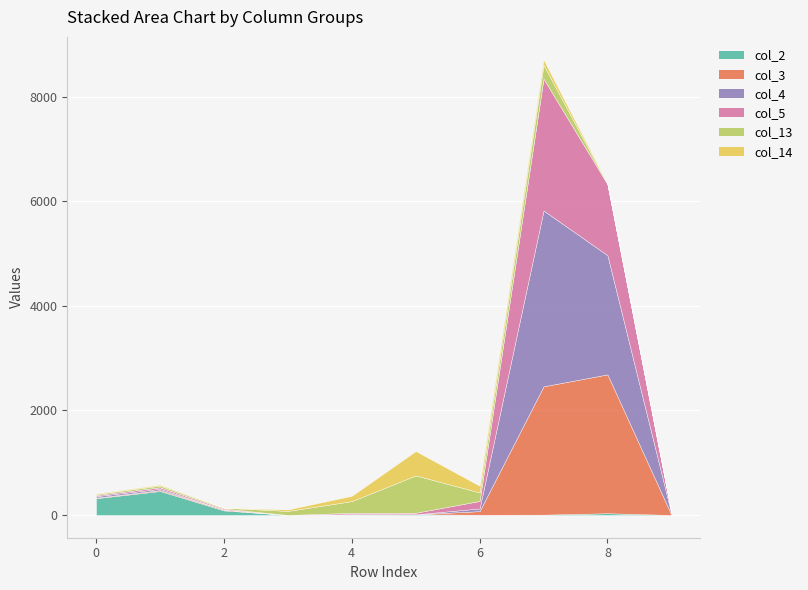

Rank the categories by col_3 value from lowest to highest.

3, 5, 4, 9, 0, 2, 1, 6, 7, 8